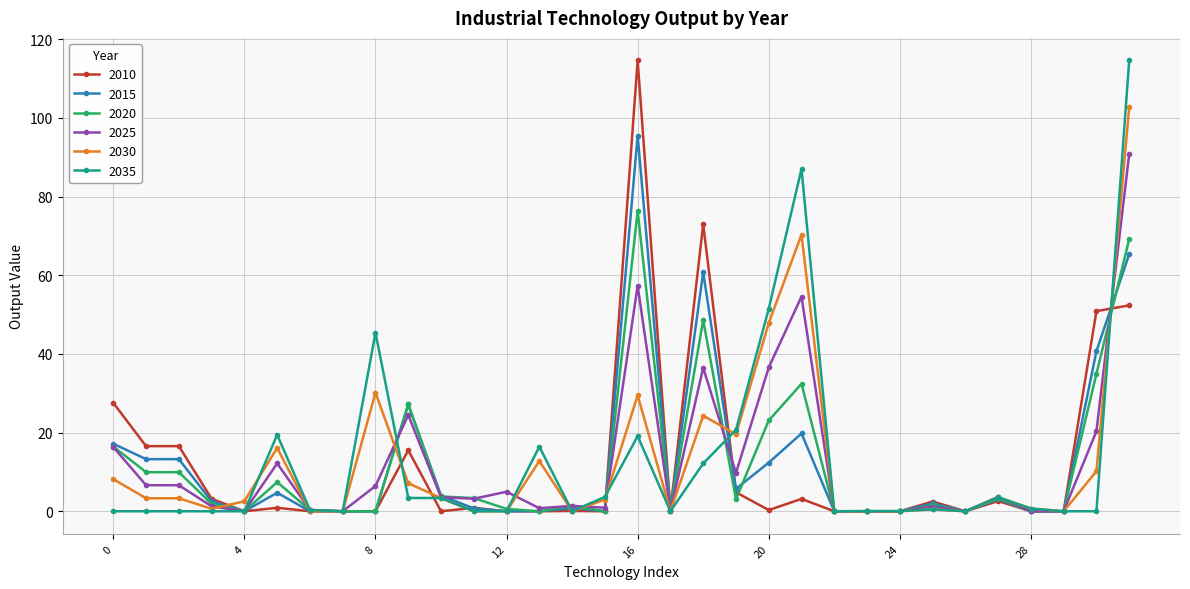

What is the highest value of the 2015 series?

95.5